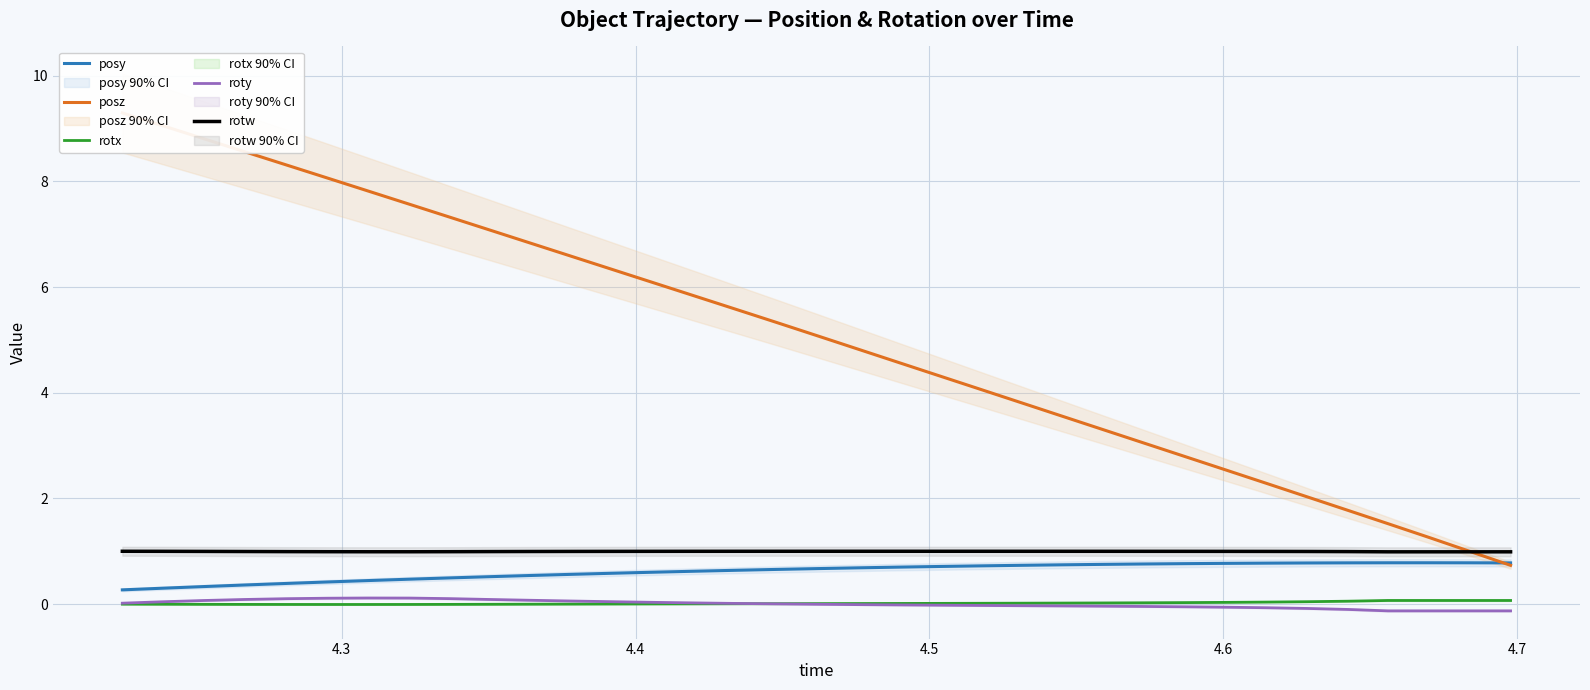

True or false: rotw and posy intersect in this chart.

False